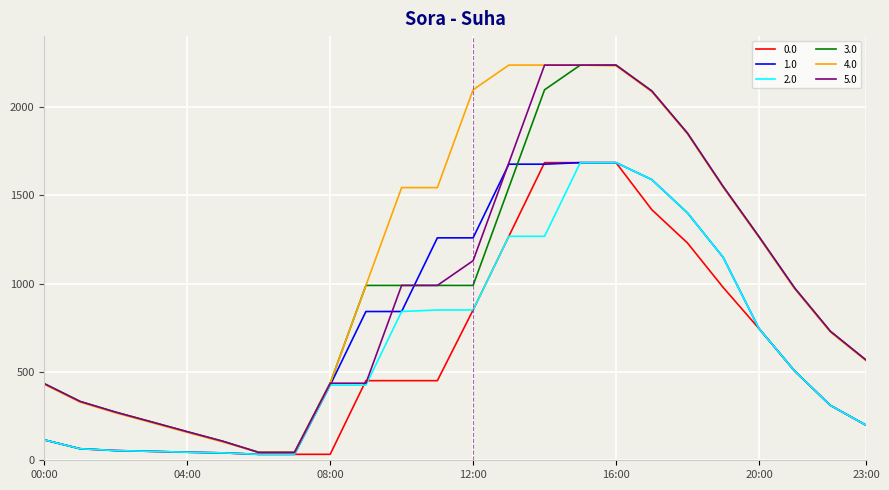

What are all the series names shown in the legend?

0.0, 1.0, 2.0, 3.0, 4.0, 5.0